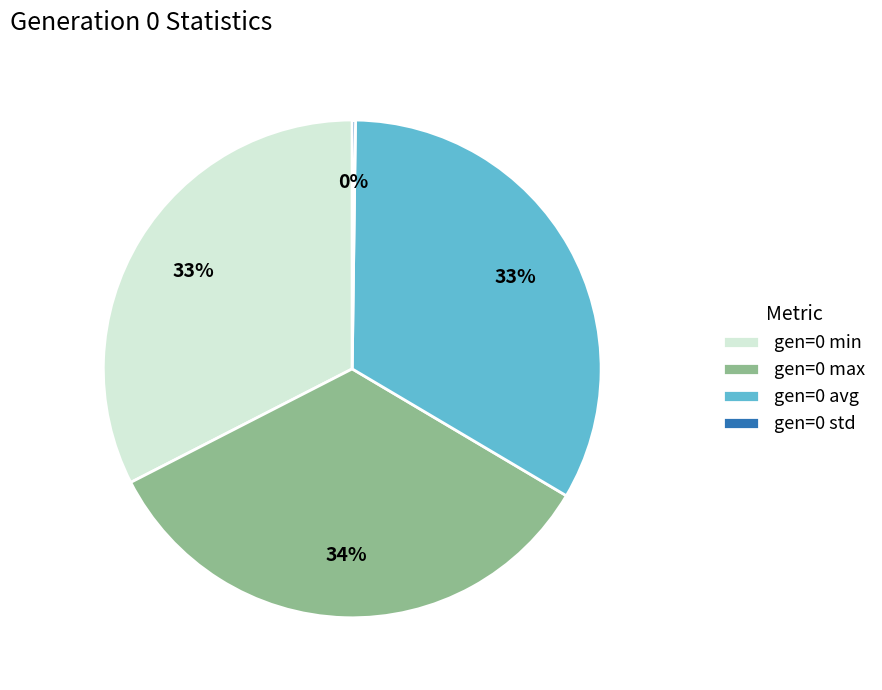

To the nearest percent, what is the difference between the largest and smallest slice percentages?

34%